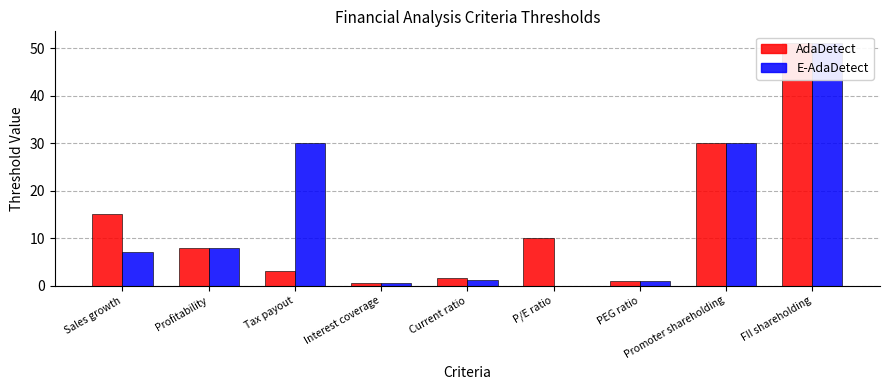

Which series has the largest total across all categories?

E-AdaDetect